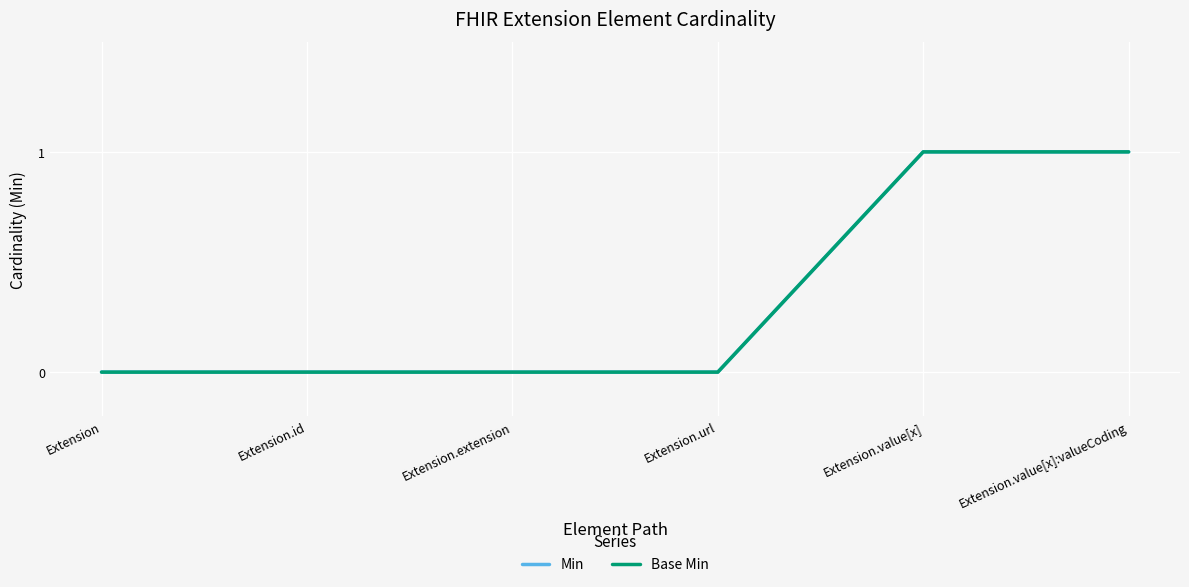

True or false: Min and Base Min intersect in this chart.

False